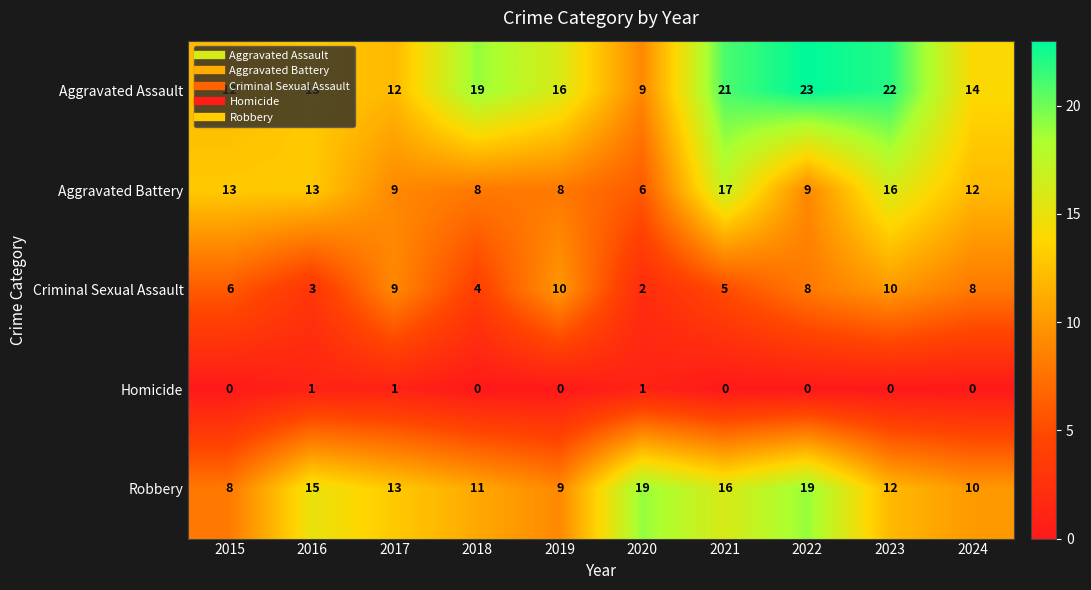

How many distinct data groups are displayed?

5